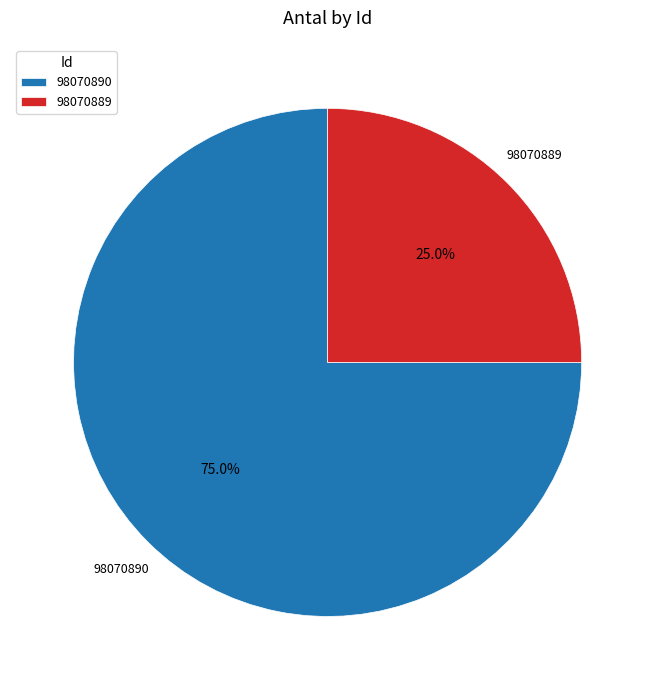

Approximately how many times larger is the value at 98070890 compared to 98070889?

3.0